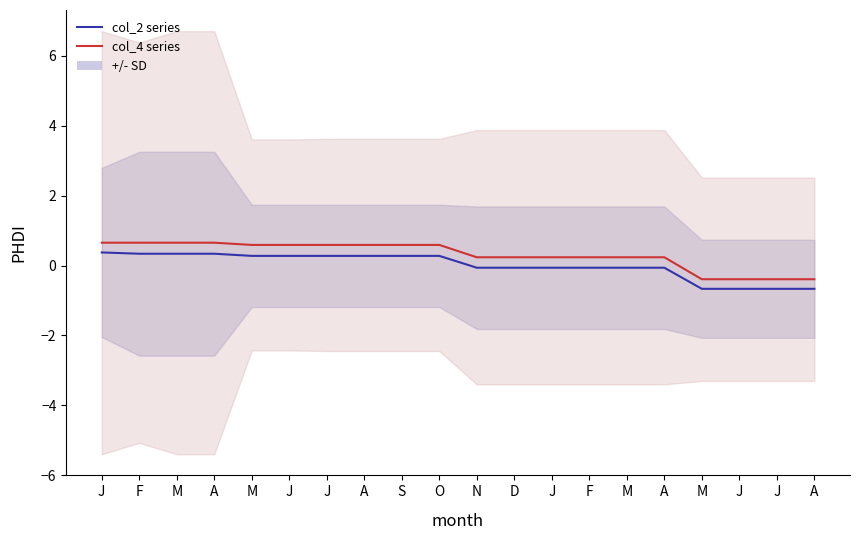

Read the col_4 mean value at D.

0.2